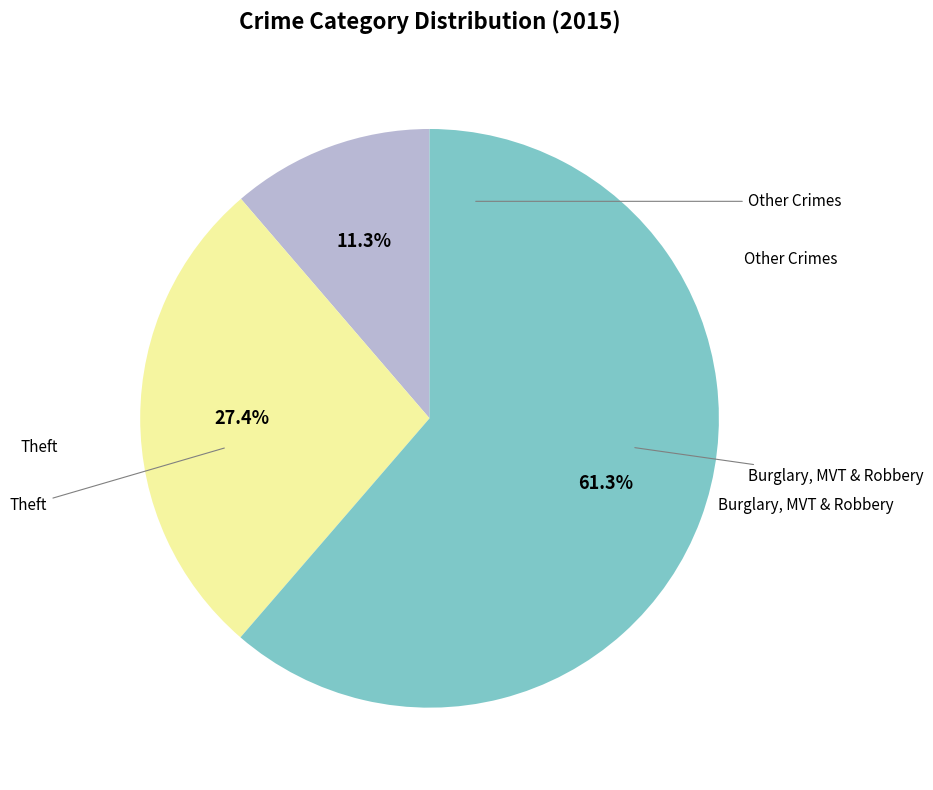

To the nearest percent, what is the difference between the largest and smallest slice percentages?

50%